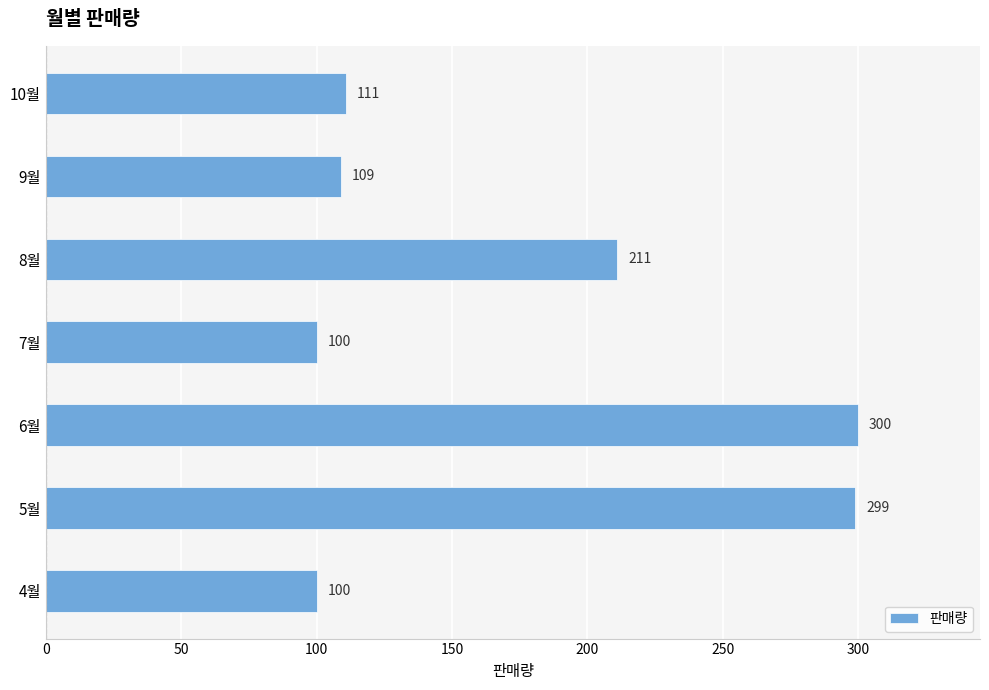

Reading top to bottom, transcribe all the data shown in this chart.

10월=111	9월=109	8월=211	7월=100	6월=300	5월=299	4월=100